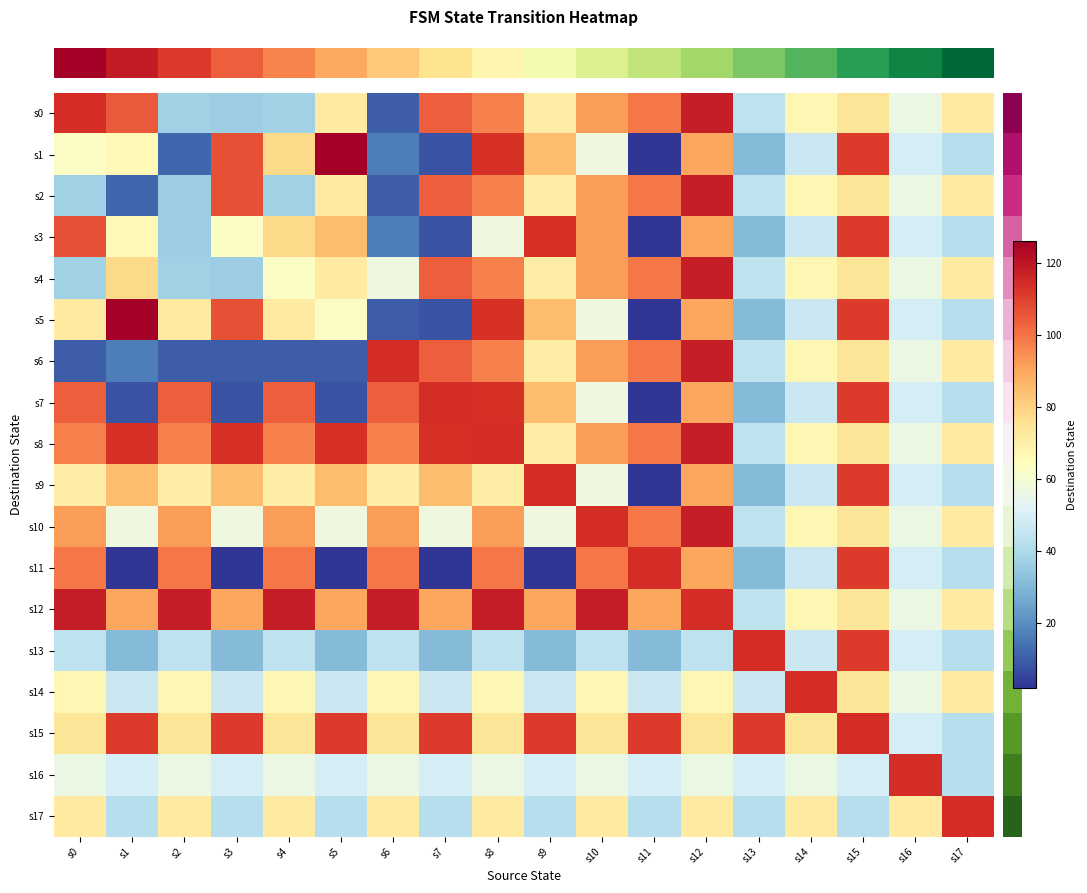

Reading left to right, what are all the values shown in this chart?

row_0: s0=114	s1=105	s2=37	s3=36	s4=37	s5=72	s6=10	s7=104	s8=97	s9=71	s10=92	s11=99	s12=118	s13=44	s14=67	s15=74	s16=56	s17=72
row_1: s0=63	s1=66	s2=12	s3=107	s4=78	s5=126	s6=17	s7=8	s8=113	s9=85	s10=57	s11=2	s12=90	s13=31	s14=47	s15=111	s16=49	s17=42
row_2: s0=37	s1=12	s2=36	s3=107	s4=37	s5=72	s6=10	s7=104	s8=97	s9=71	s10=92	s11=99	s12=118	s13=44	s14=67	s15=74	s16=56	s17=72
row_3: s0=107	s1=66	s2=36	s3=63	s4=78	s5=85	s6=17	s7=8	s8=57	s9=113	s10=92	s11=2	s12=90	s13=31	s14=47	s15=111	s16=49	s17=42
row_4: s0=37	s1=78	s2=37	s3=36	s4=63	s5=72	s6=57	s7=104	s8=97	s9=71	s10=92	s11=99	s12=118	s13=44	s14=67	s15=74	s16=56	s17=72
row_5: s0=72	s1=126	s2=72	s3=107	s4=72	s5=63	s6=10	s7=8	s8=113	s9=85	s10=57	s11=2	s12=90	s13=31	s14=47	s15=111	s16=49	s17=42
row_6: s0=10	s1=17	s2=10	s3=10	s4=10	s5=10	s6=114	s7=104	s8=97	s9=71	s10=92	s11=99	s12=118	s13=44	s14=67	s15=74	s16=56	s17=72
row_7: s0=104	s1=8	s2=104	s3=8	s4=104	s5=8	s6=104	s7=114	s8=113	s9=85	s10=57	s11=2	s12=90	s13=31	s14=47	s15=111	s16=49	s17=42
row_8: s0=97	s1=113	s2=97	s3=113	s4=97	s5=113	s6=97	s7=113	s8=114	s9=71	s10=92	s11=99	s12=118	s13=44	s14=67	s15=74	s16=56	s17=72
row_9: s0=71	s1=85	s2=71	s3=85	s4=71	s5=85	s6=71	s7=85	s8=71	s9=114	s10=57	s11=2	s12=90	s13=31	s14=47	s15=111	s16=49	s17=42
row_10: s0=92	s1=57	s2=92	s3=57	s4=92	s5=57	s6=92	s7=57	s8=92	s9=57	s10=114	s11=99	s12=118	s13=44	s14=67	s15=74	s16=56	s17=72
row_11: s0=99	s1=2	s2=99	s3=2	s4=99	s5=2	s6=99	s7=2	s8=99	s9=2	s10=99	s11=114	s12=90	s13=31	s14=47	s15=111	s16=49	s17=42
row_12: s0=118	s1=90	s2=118	s3=90	s4=118	s5=90	s6=118	s7=90	s8=118	s9=90	s10=118	s11=90	s12=114	s13=44	s14=67	s15=74	s16=56	s17=72
row_13: s0=44	s1=31	s2=44	s3=31	s4=44	s5=31	s6=44	s7=31	s8=44	s9=31	s10=44	s11=31	s12=44	s13=114	s14=47	s15=111	s16=49	s17=42
row_14: s0=67	s1=47	s2=67	s3=47	s4=67	s5=47	s6=67	s7=47	s8=67	s9=47	s10=67	s11=47	s12=67	s13=47	s14=114	s15=74	s16=56	s17=72
row_15: s0=74	s1=111	s2=74	s3=111	s4=74	s5=111	s6=74	s7=111	s8=74	s9=111	s10=74	s11=111	s12=74	s13=111	s14=74	s15=114	s16=49	s17=42
row_16: s0=56	s1=49	s2=56	s3=49	s4=56	s5=49	s6=56	s7=49	s8=56	s9=49	s10=56	s11=49	s12=56	s13=49	s14=56	s15=49	s16=114	s17=42
row_17: s0=72	s1=42	s2=72	s3=42	s4=72	s5=42	s6=72	s7=42	s8=72	s9=42	s10=72	s11=42	s12=72	s13=42	s14=72	s15=42	s16=72	s17=114